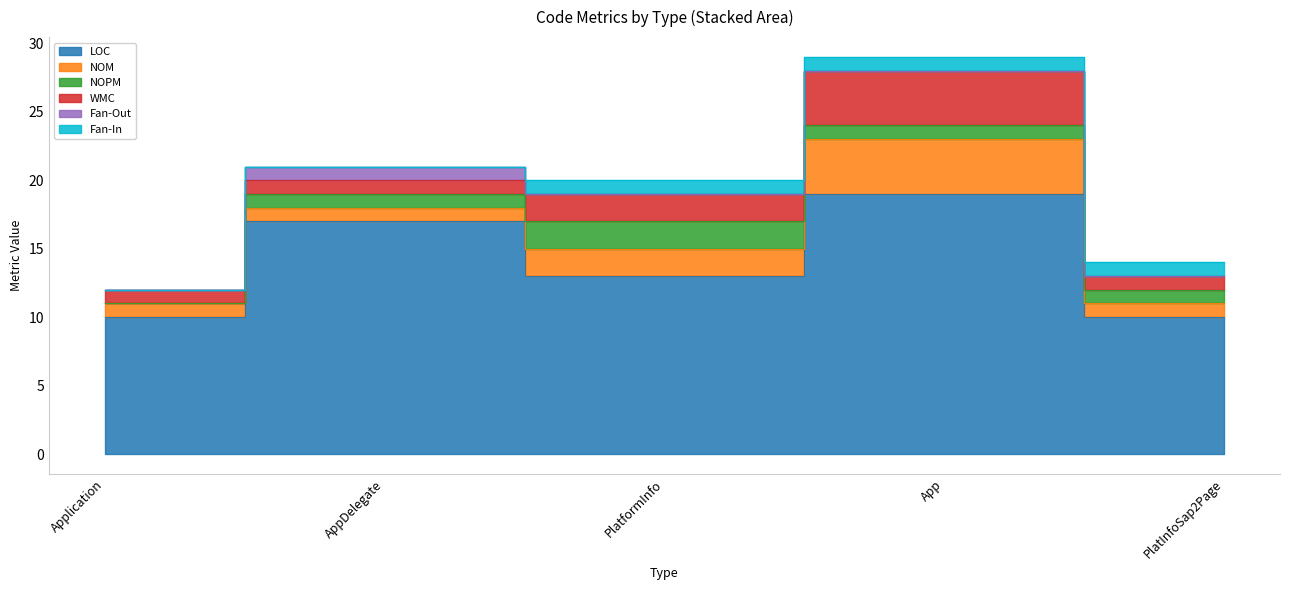

How many interior local peaks does the NOM series have?

1